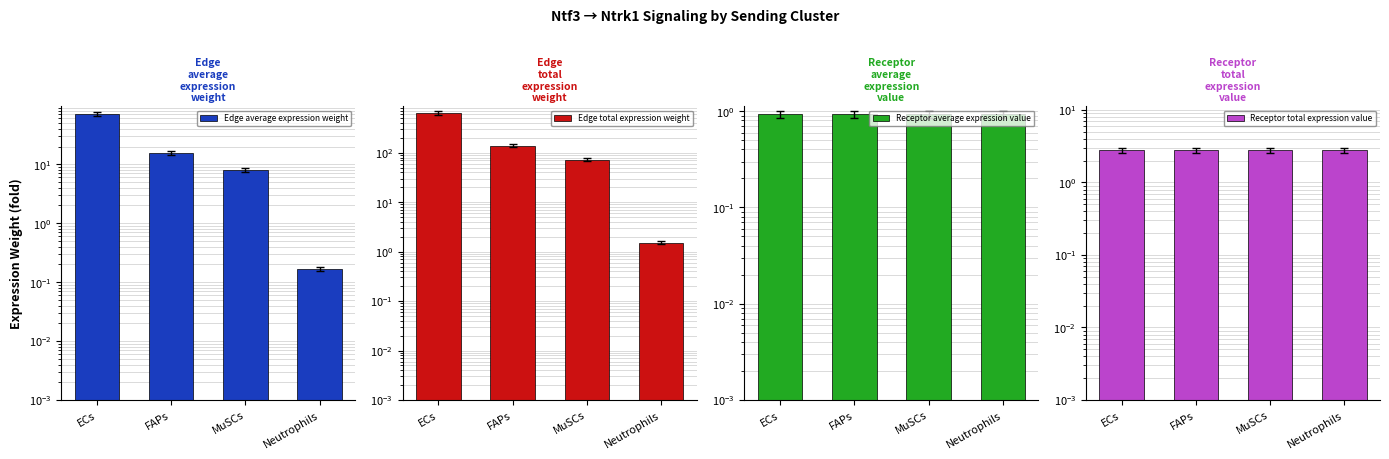

What position from the left is Neutrophils?

4